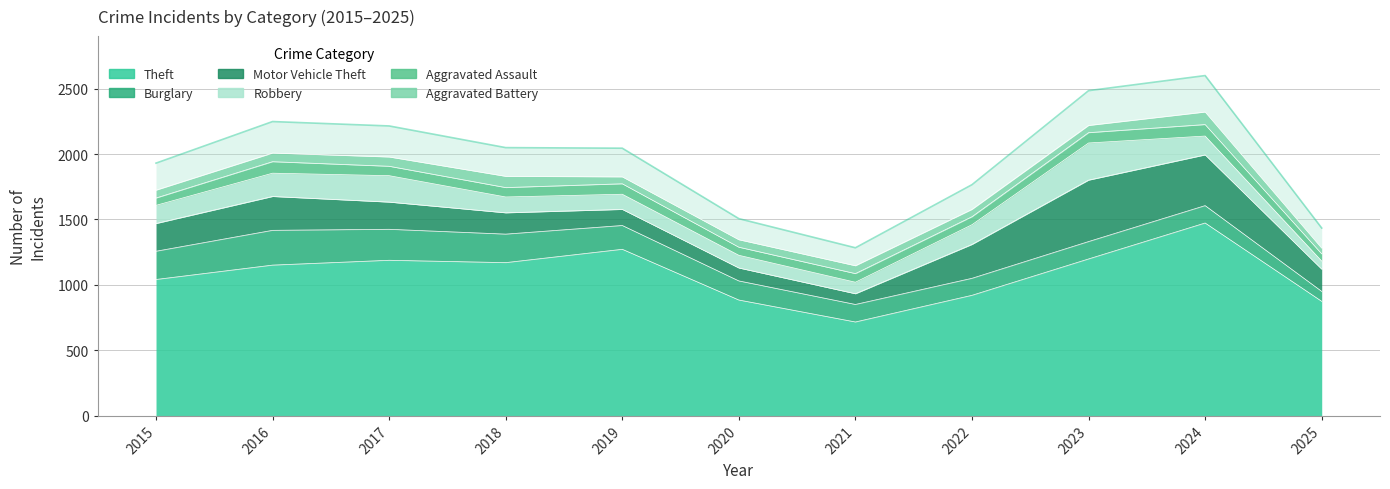

Is it true that Robbery equals 88 at 2021?

True